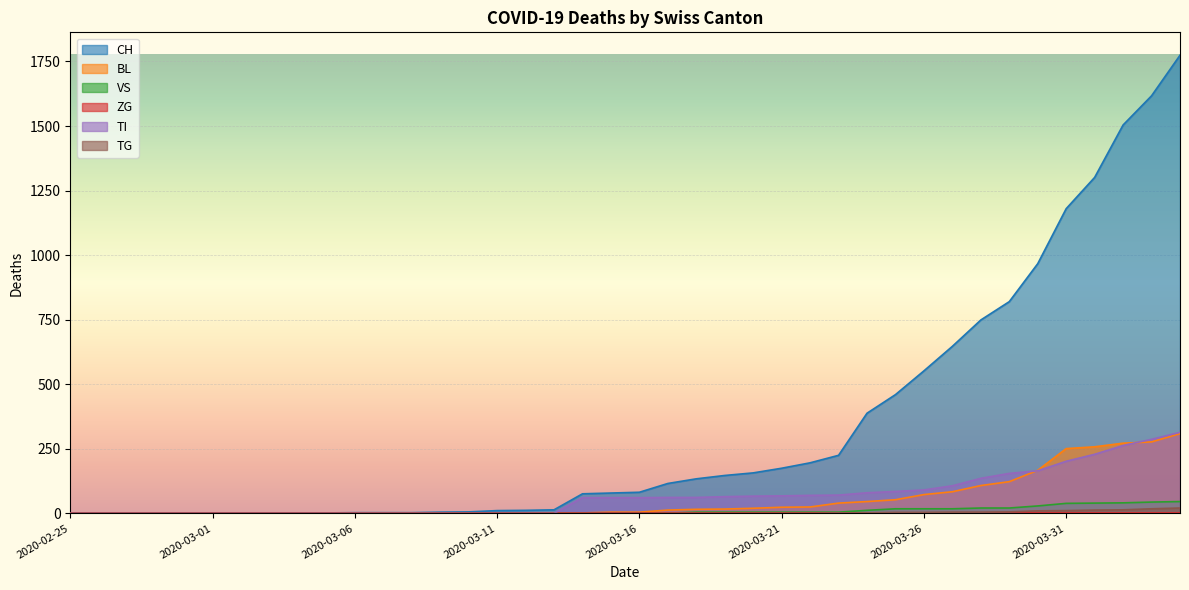

How many values in the TG series exceed 0?

13